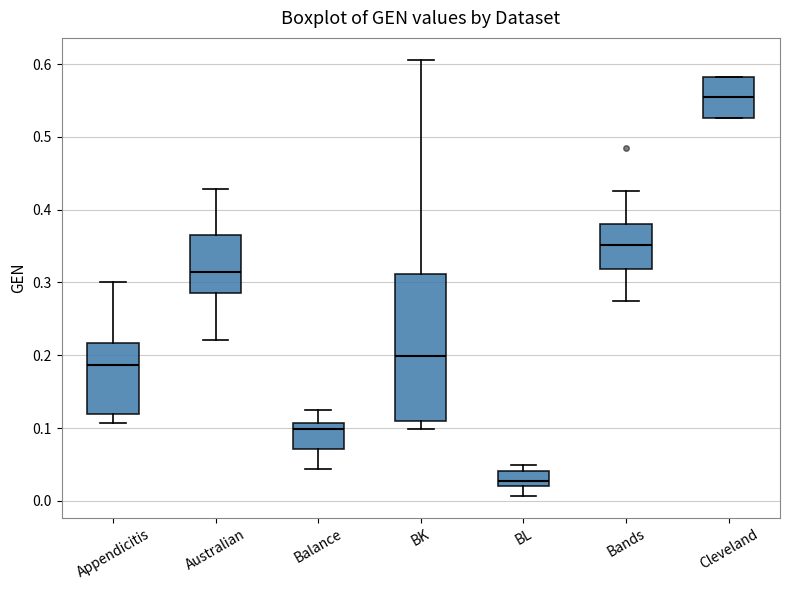

Which box's median line is the highest?

Cleveland